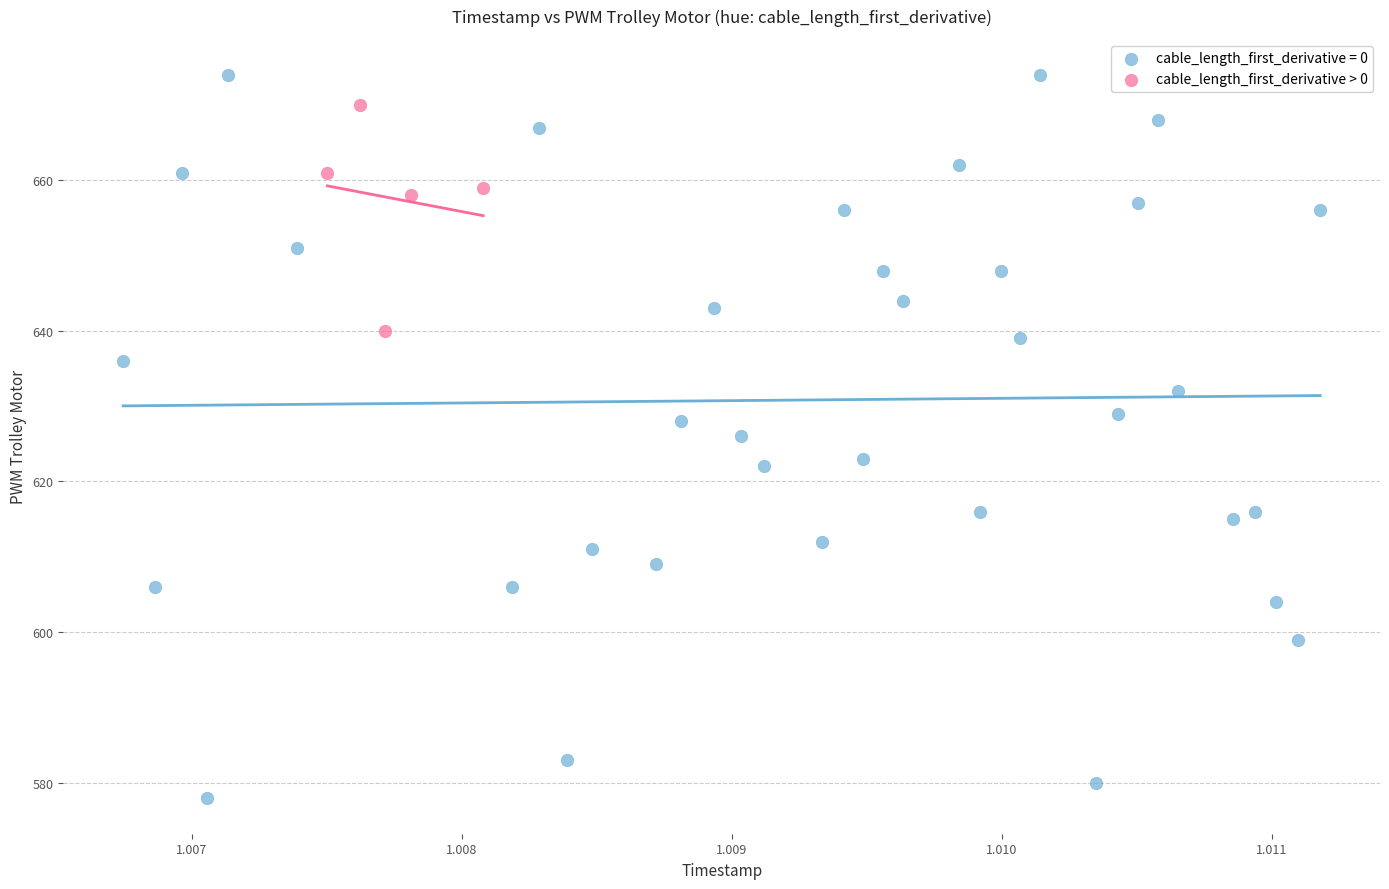

Which series has the largest Y range (max minus min)?

cable_length_first_derivative = 0